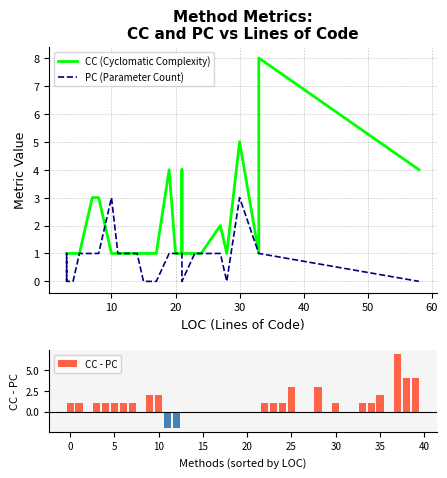

Which series has the largest range (max minus min)?

CC - PC